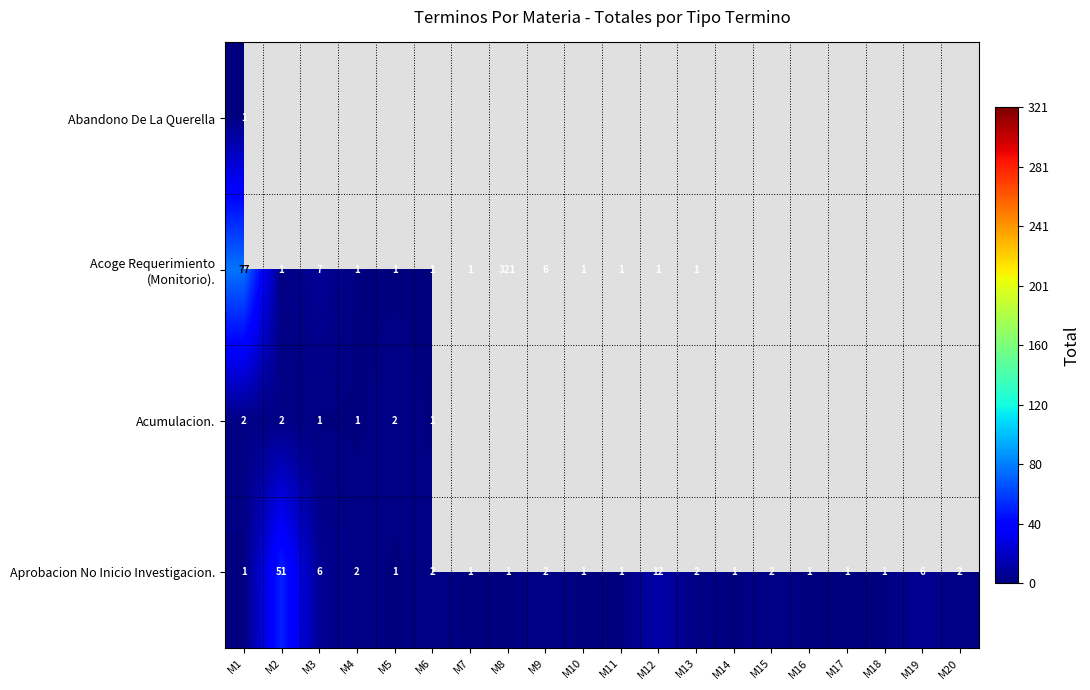

What is the difference between the second highest and minimum values in the Aprobacion No Inicio Investigacion. series?

11